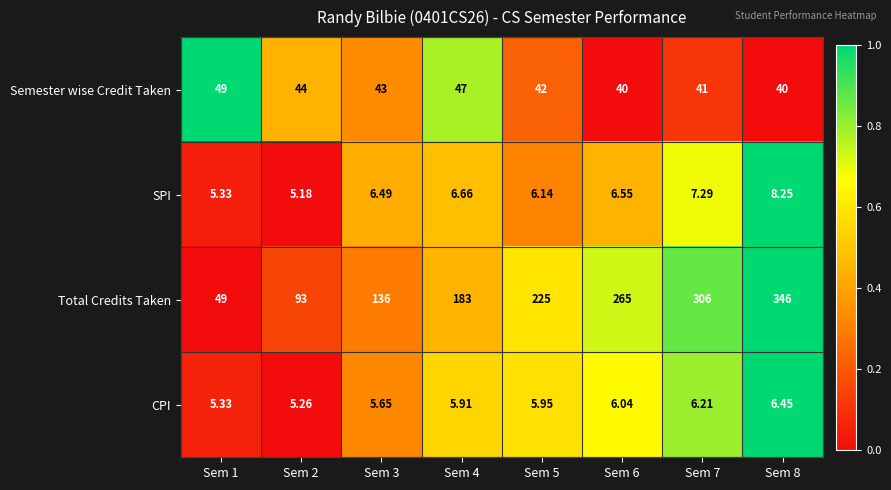

Which series has the largest total across all categories?

Total Credits Taken